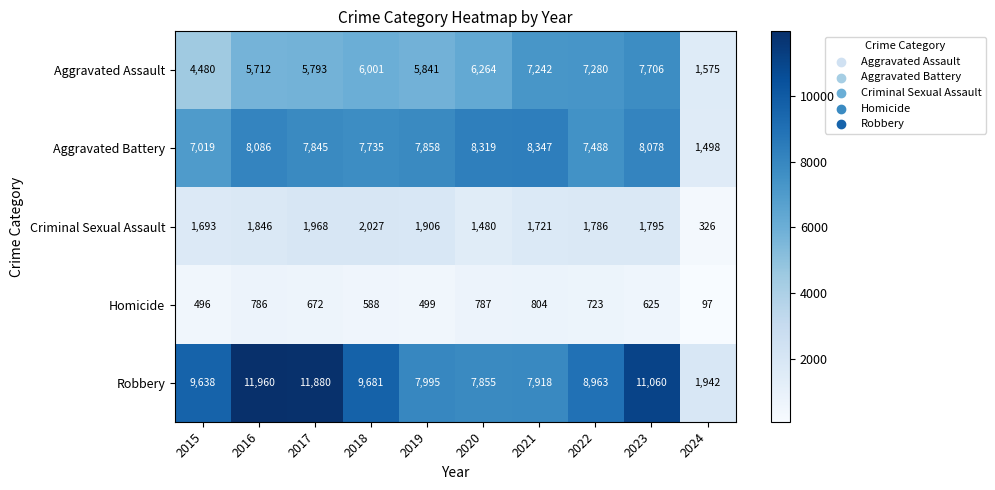

Which series has the largest total across all categories?

Robbery